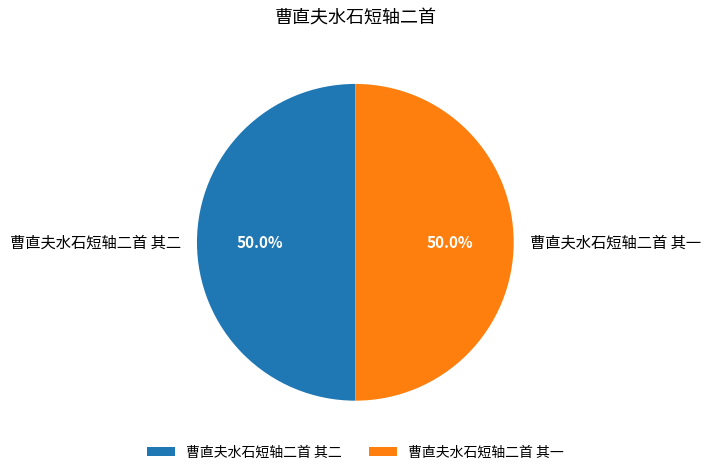

What is the ratio of the value at 曹直夫水石短轴二首 其一 to the value at 曹直夫水石短轴二首 其二?

1.0